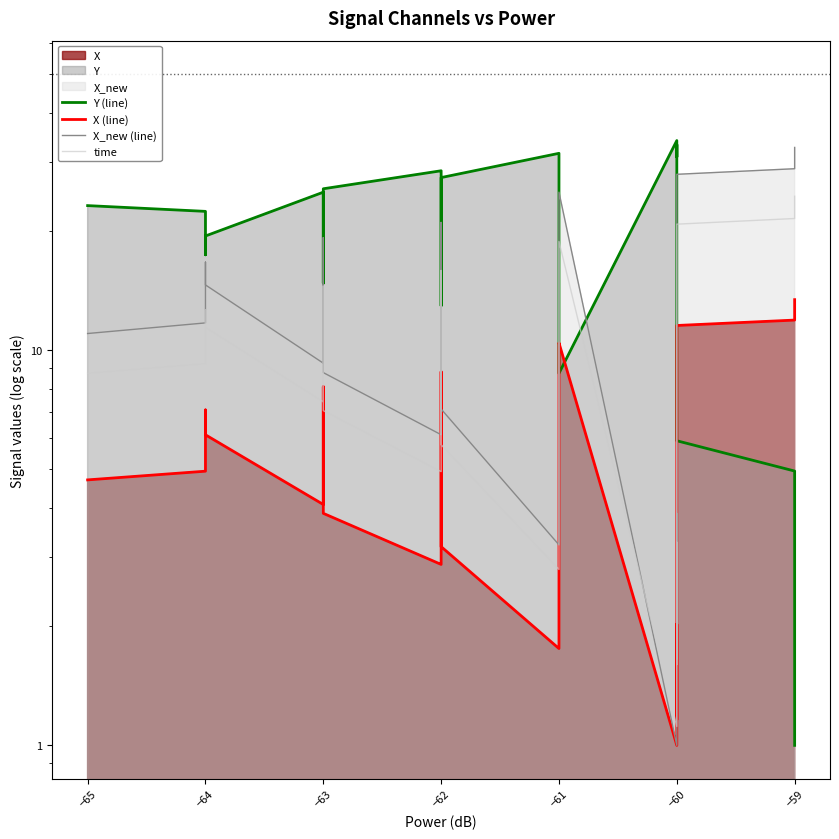

Is the value of X_new (line) at −63 greater than the value of time at −59?

No